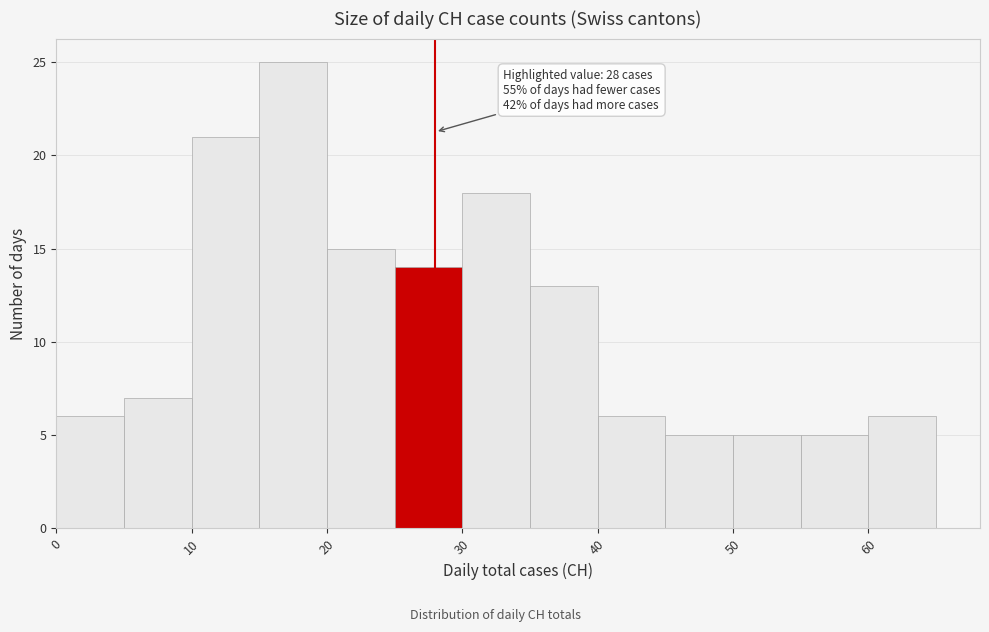

Over which range of the x-axis is the bar tallest?

15 to 20